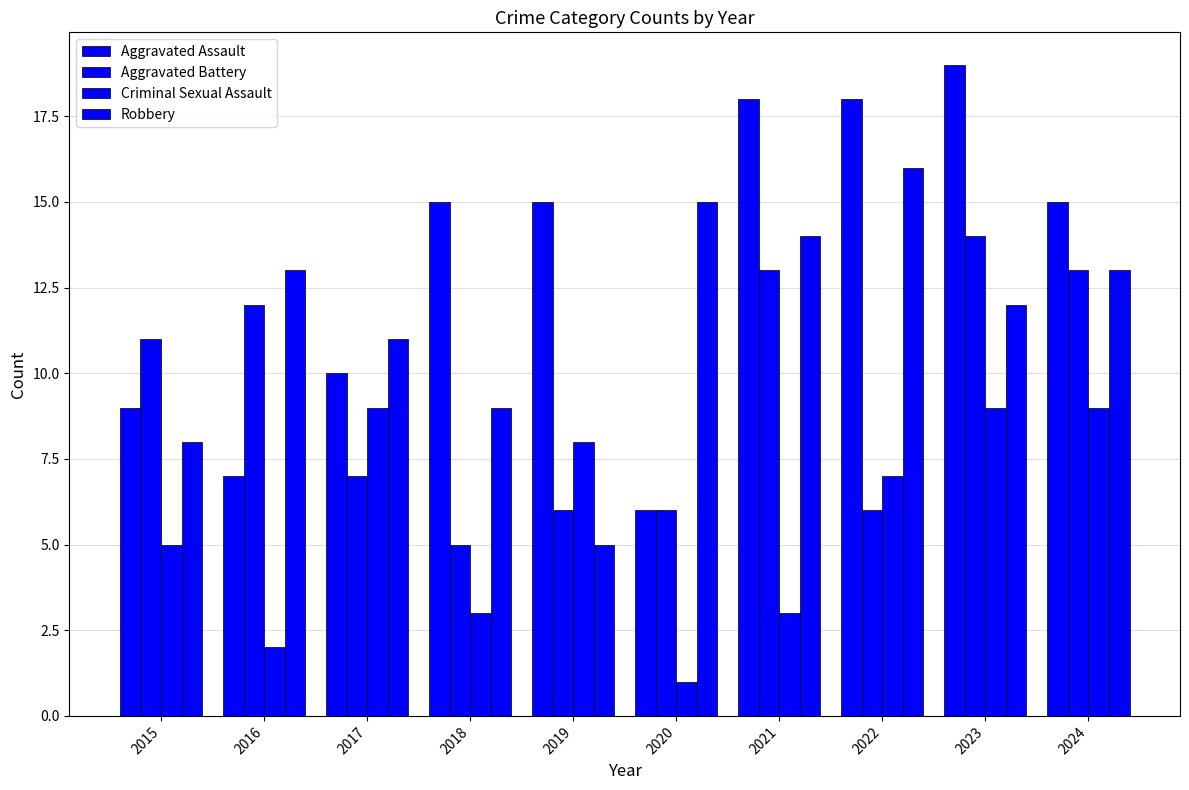

What is the spread (max minus min) of values at 2019?

10